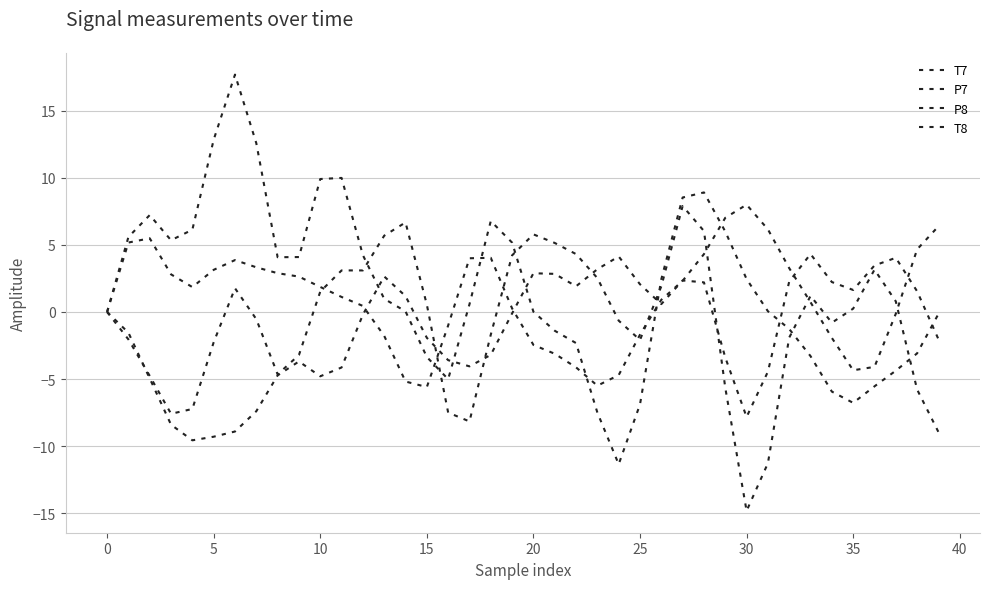

Does the chart have visible grid lines?

Yes